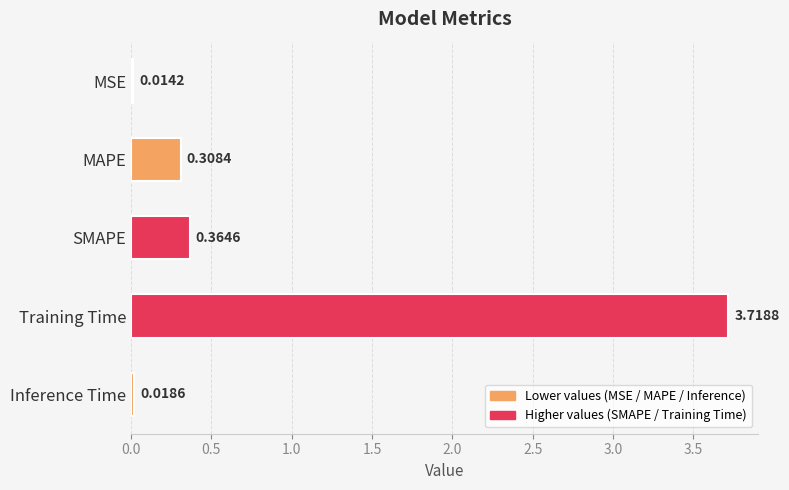

List the labels in order of value, smallest first.

MSE, Inference Time, MAPE, SMAPE, Training Time